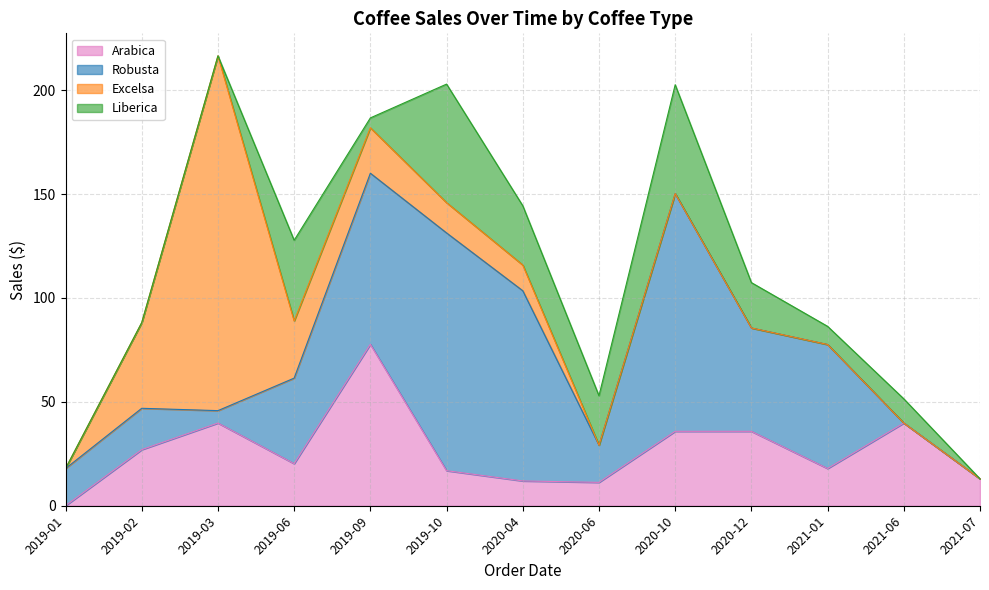

True or false: Robusta has more than 0 points higher than both neighbors.

True